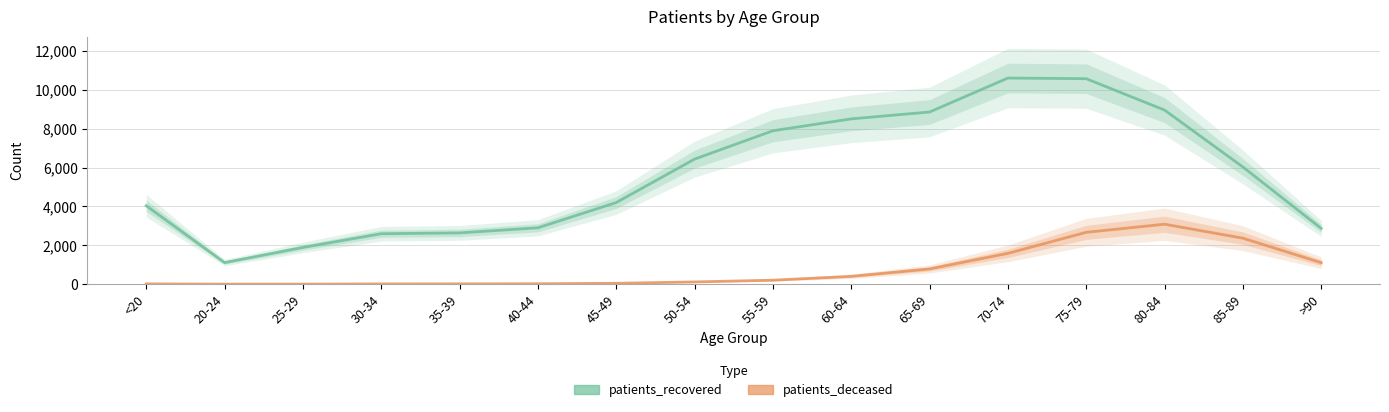

What is the spread (max minus min) of values at 75-79?

7904